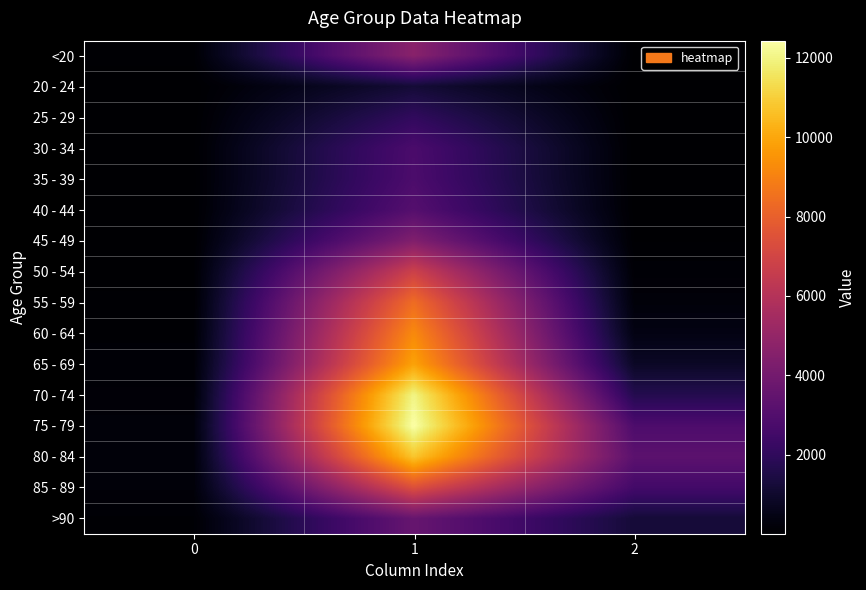

Which series has the largest range (max minus min)?

75 - 79